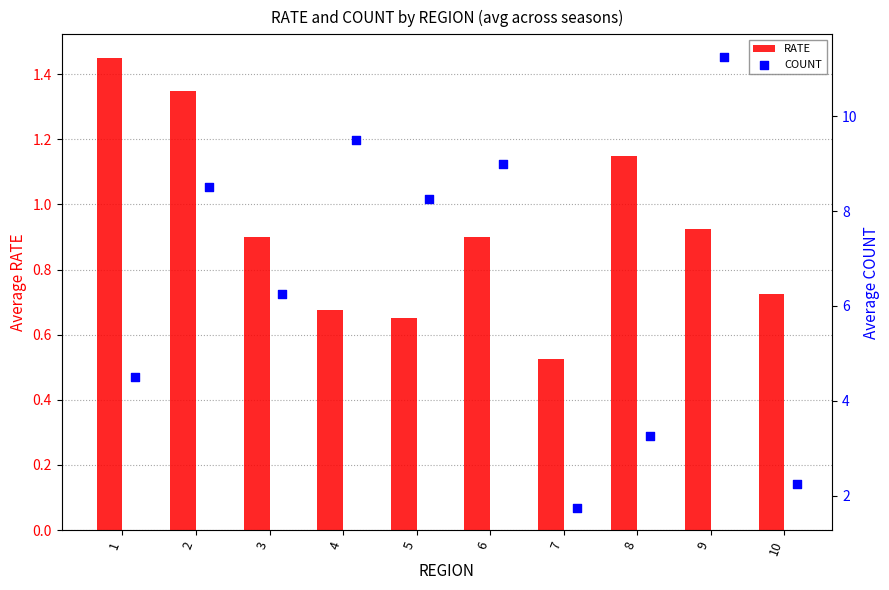

The RATE series shows 1.2 at 4. True or false?

False